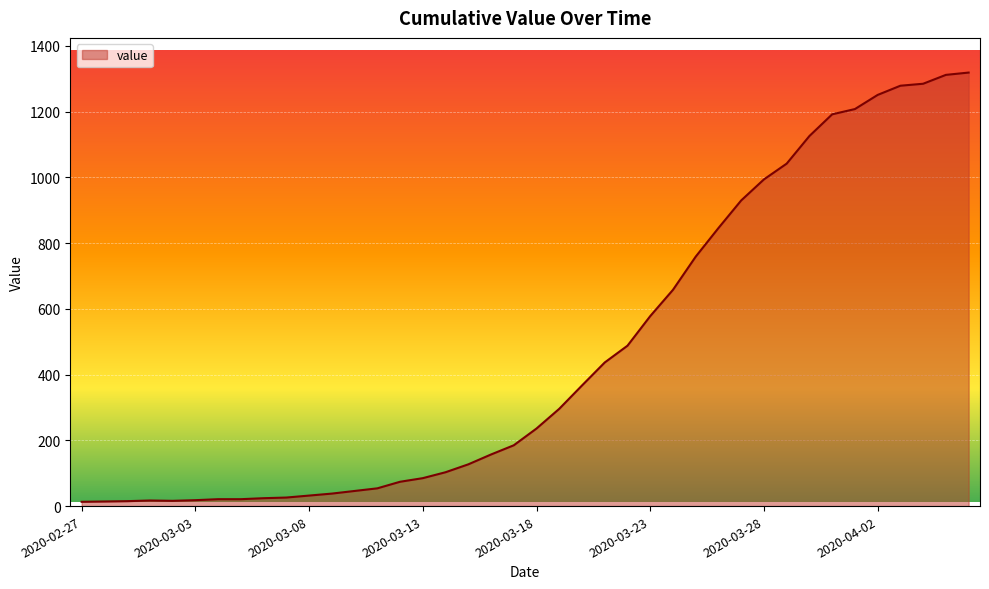

What is the sum of all values?

18689